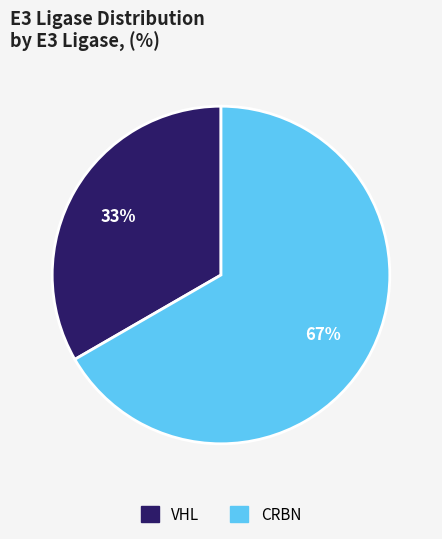

To the nearest percent, what percentage of the pie is CRBN?

67%